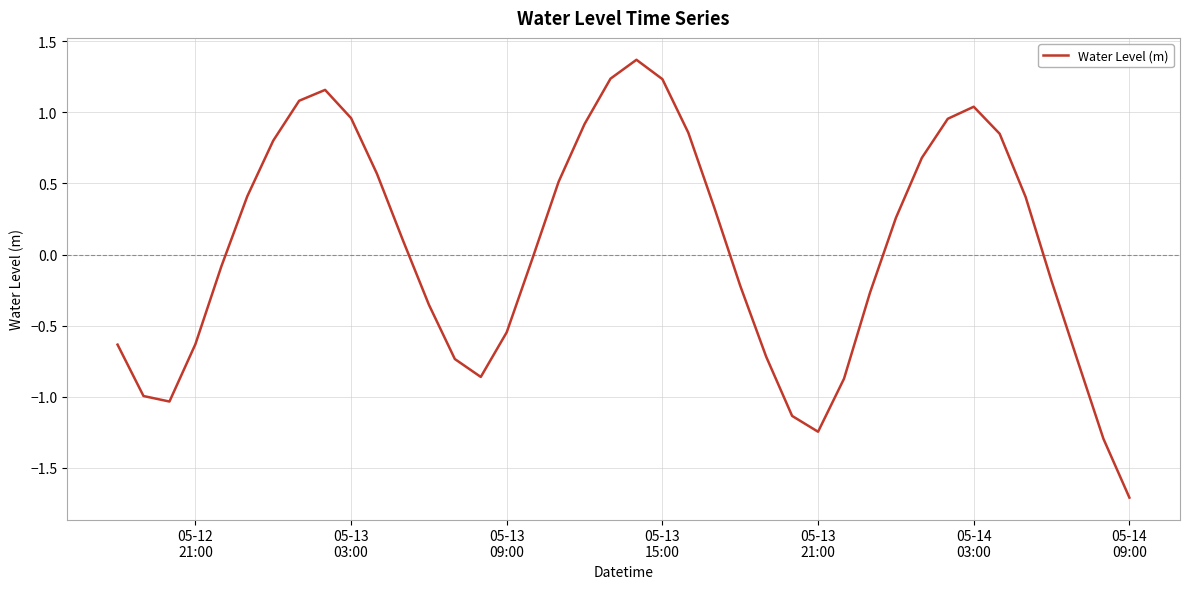

What is the smallest value displayed?

-1.7